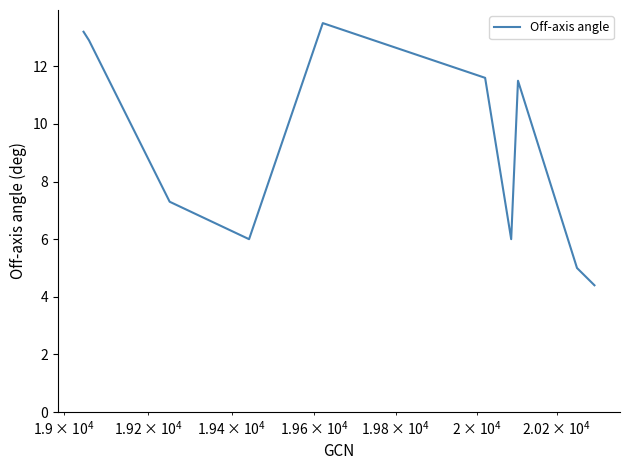

What is the sum of all values?

91.4